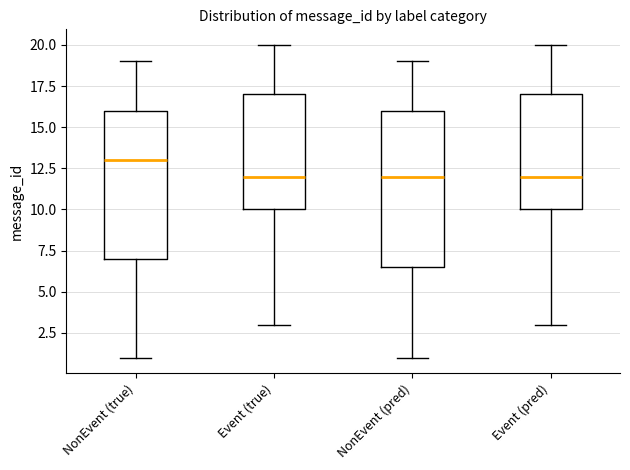

Which box is the tallest, from its lower edge to its upper edge?

NonEvent (pred)